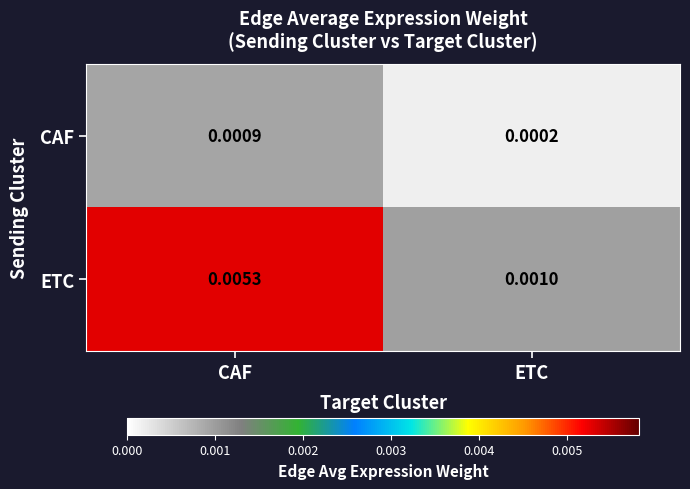

Which label corresponds to the smallest value in the chart?

ETC